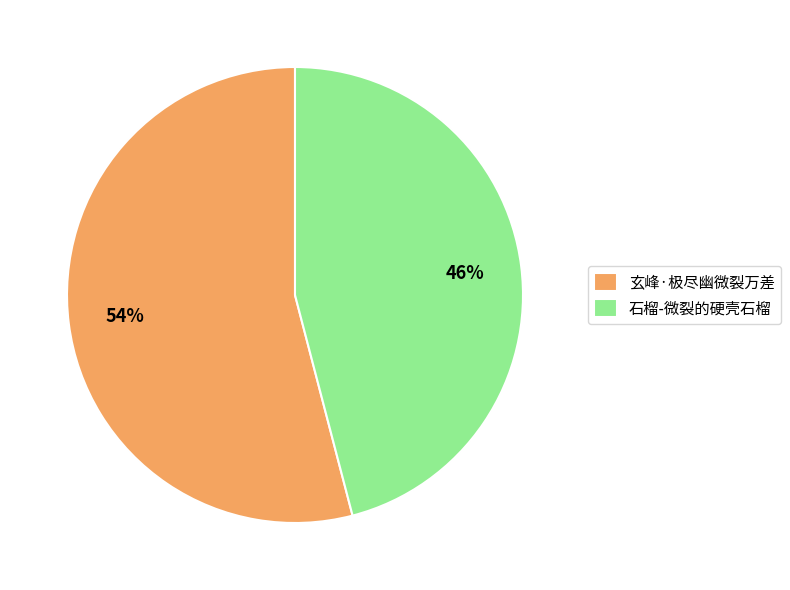

To the nearest percent, what percentage of the pie is 石榴-微裂的硬壳石榴?

46%